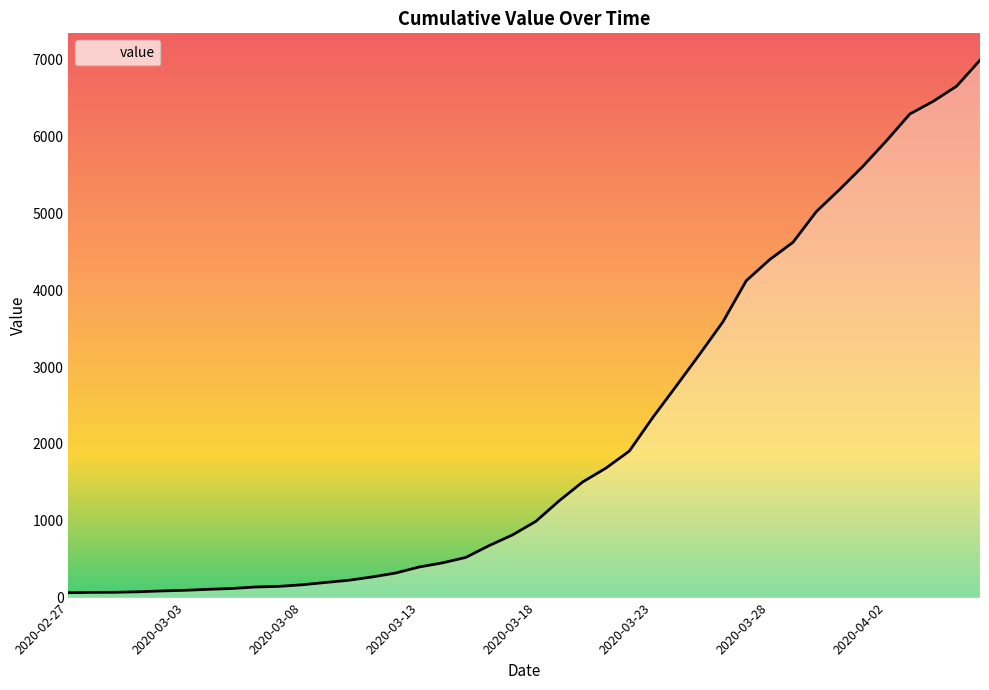

What is the maximum value shown in the chart?

6995